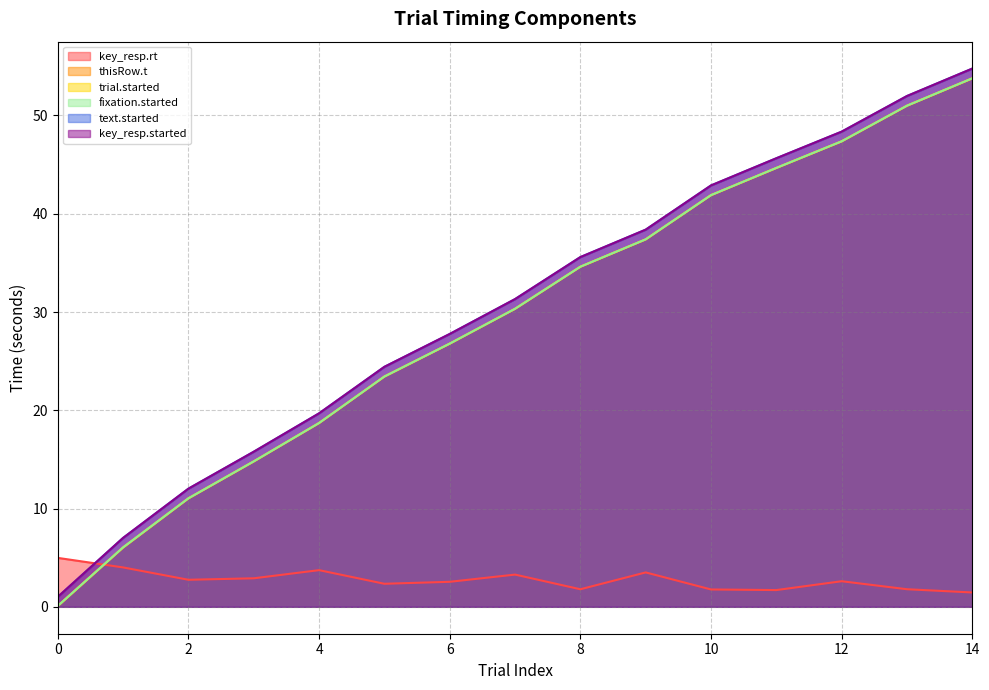

Reading right to left, extract all data points from this chart.

key_resp.rt: 14=1.5	13=1.8	12=2.6	11=1.7	10=1.8	9=3.5	8=1.8	7=3.3	6=2.5	5=2.3	4=3.7	3=2.9	2=2.8	1=4.0	0=5.0
thisRow.t: 14=53.8	13=51.0	12=47.4	11=44.7	10=41.9	9=37.4	8=34.6	7=30.3	6=26.8	5=23.4	4=18.7	3=14.8	2=11.0	1=6.1	0=0.1
trial.started: 14=53.8	13=51.0	12=47.4	11=44.7	10=41.9	9=37.4	8=34.6	7=30.3	6=26.8	5=23.4	4=18.7	3=14.8	2=11.0	1=6.0	0=0.1
fixation.started: 14=53.8	13=51.0	12=47.4	11=44.7	10=41.9	9=37.4	8=34.6	7=30.3	6=26.8	5=23.4	4=18.7	3=14.8	2=11.0	1=6.1	0=0.1
text.started: 14=54.8	13=52.0	12=48.4	11=45.6	10=42.9	9=38.4	8=35.6	7=31.3	6=27.8	5=24.4	4=19.7	3=15.8	2=12.0	1=7.0	0=1.0
key_resp.started: 14=54.8	13=52.0	12=48.4	11=45.6	10=42.9	9=38.4	8=35.6	7=31.3	6=27.8	5=24.4	4=19.7	3=15.8	2=12.0	1=7.0	0=1.0